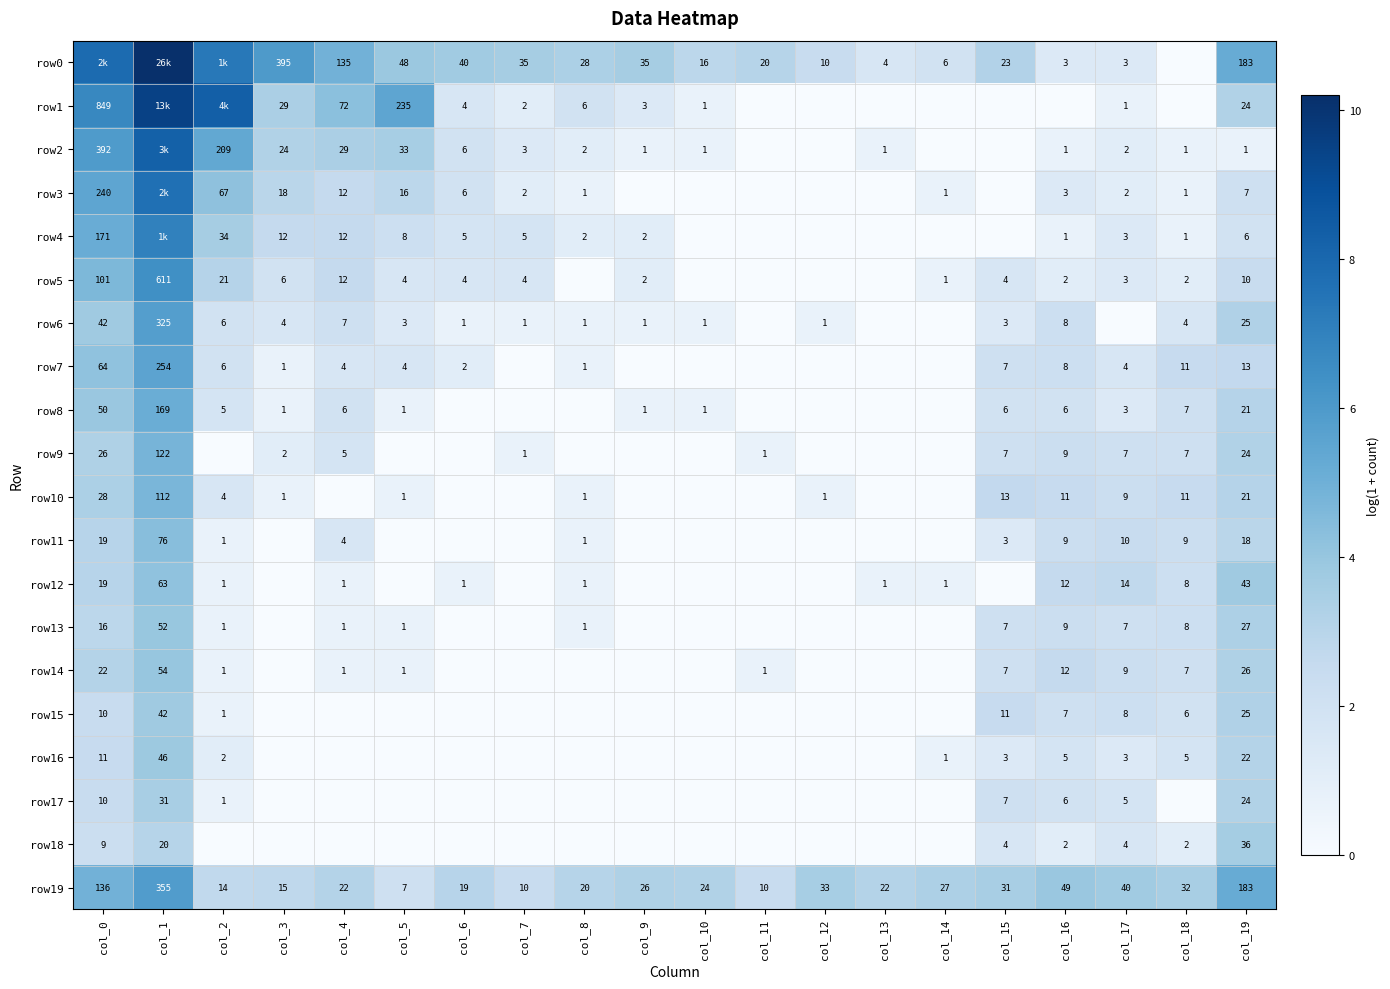

Is the value of row19 at col_7 greater than the value of row11 at col_2?

Yes